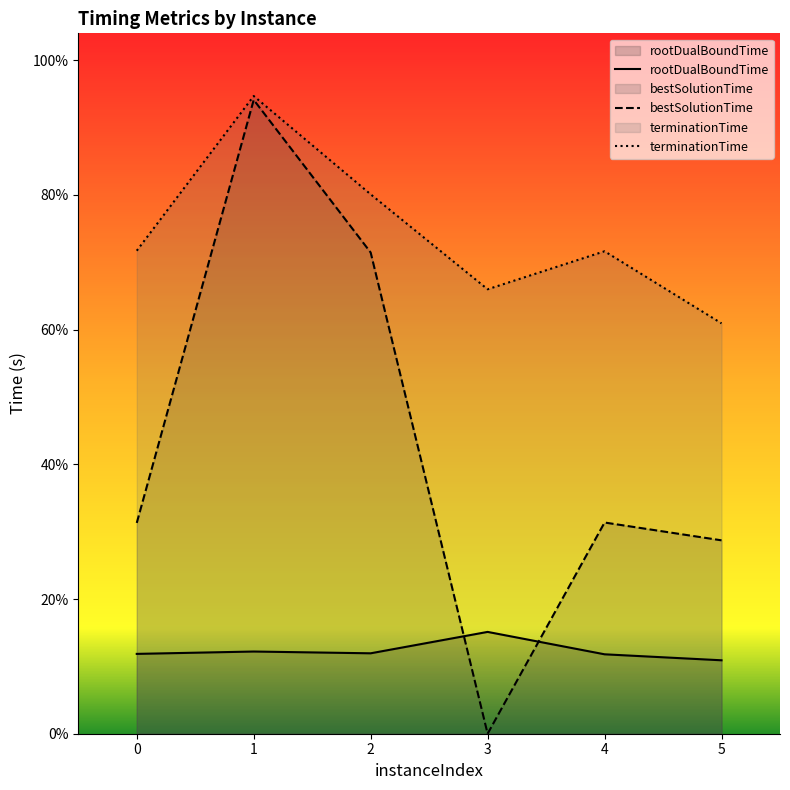

True or false: rootDualBoundTime and terminationTime cross at least once.

False